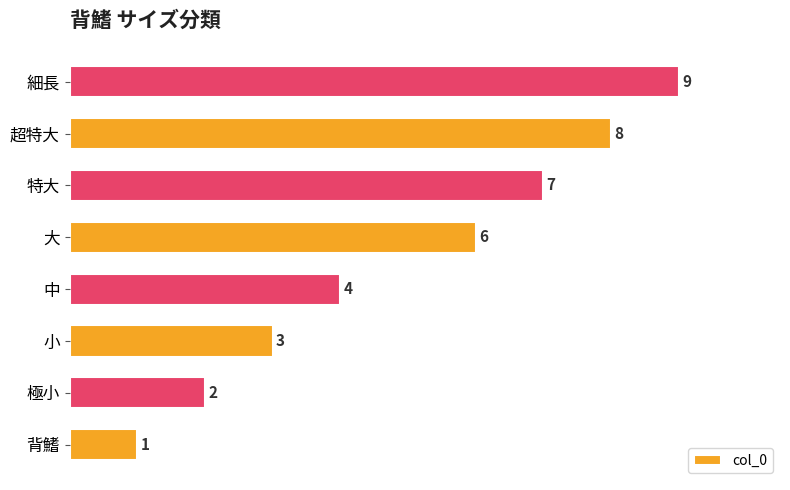

Count the values in the range 3 to 8.

5